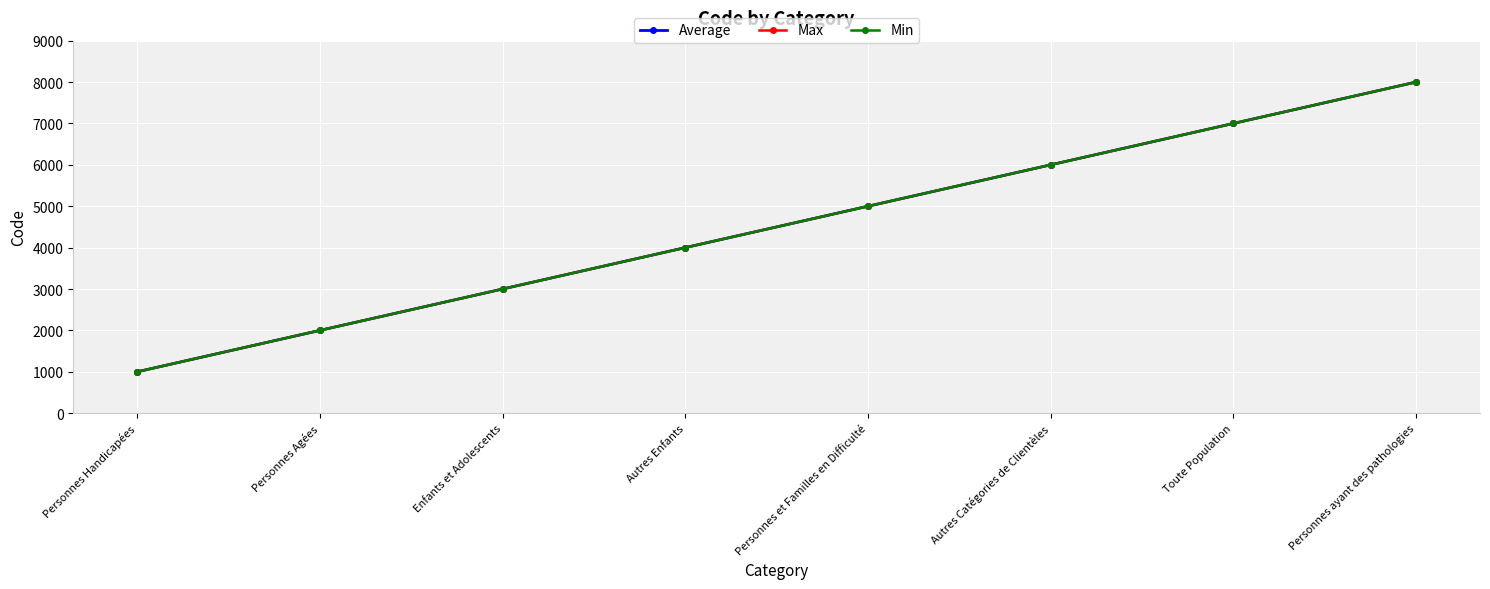

Does the chart have visible grid lines?

Yes